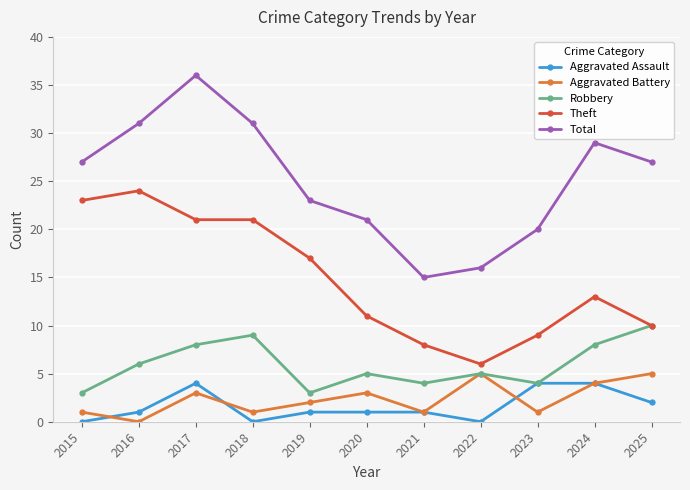

True or false: Robbery and Total intersect in this chart.

False